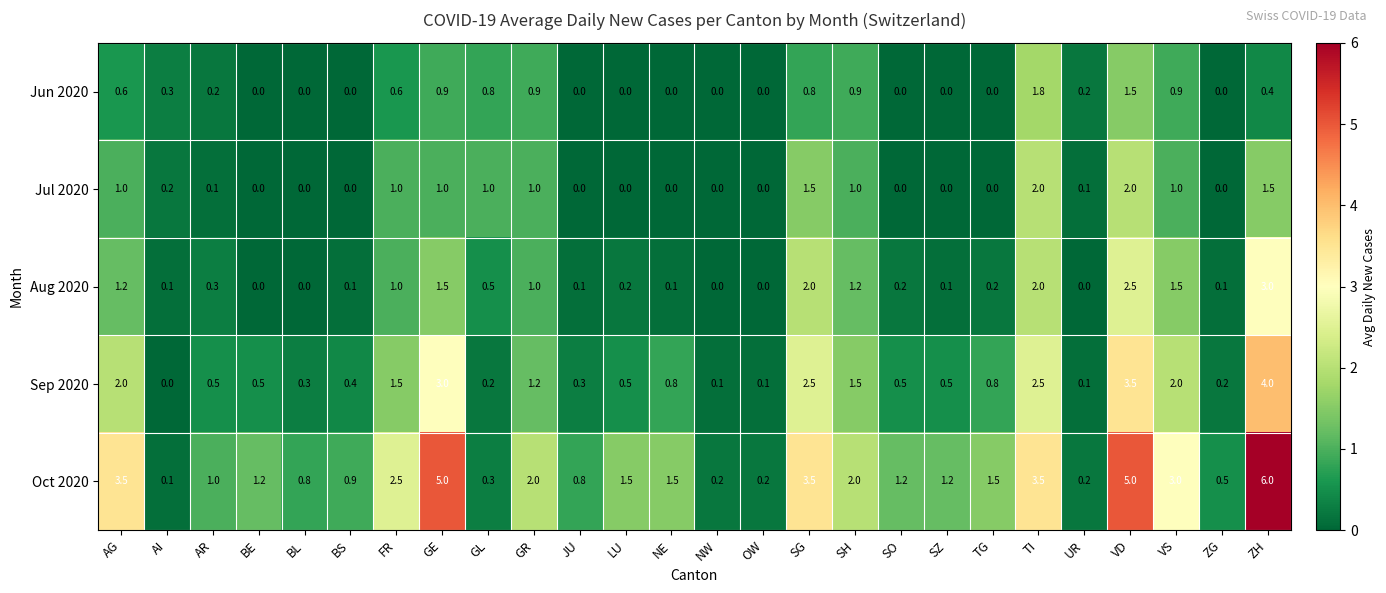

Is it true that Jun 2020 equals 1.0 at AG?

False